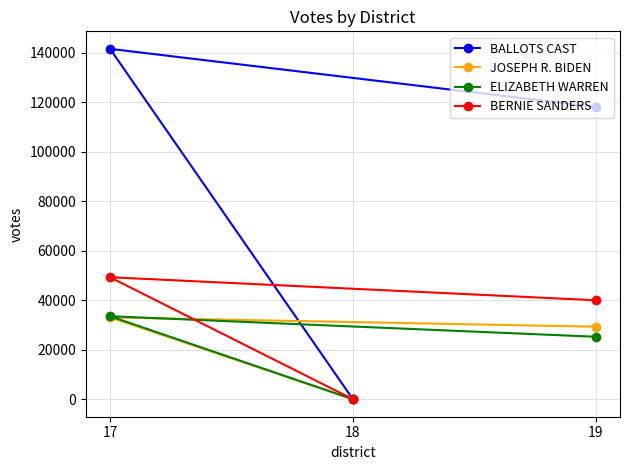

What is the average value of the JOSEPH R. BIDEN series?

20766